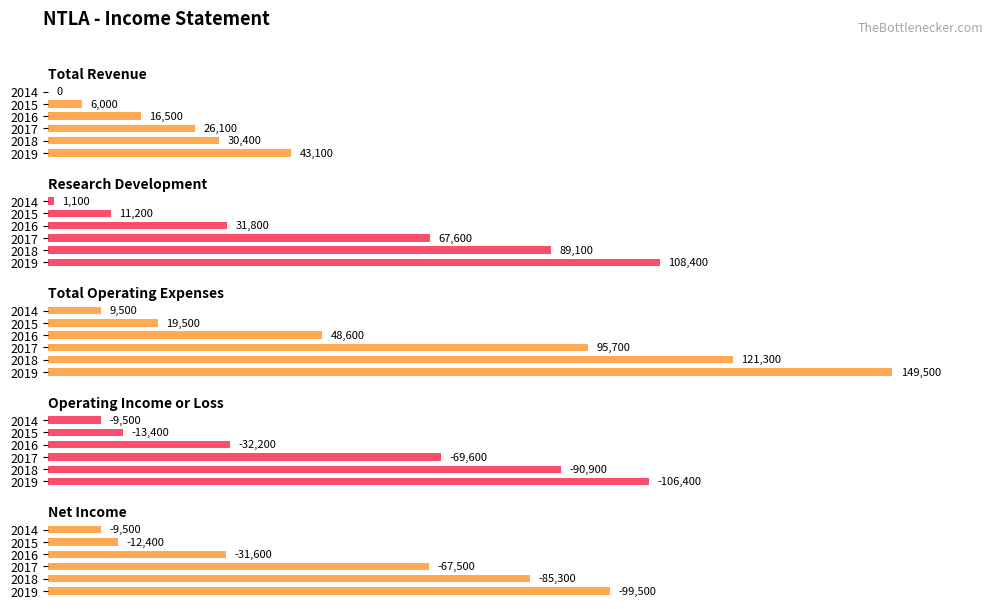

What are all the series names shown in the legend?

Total Revenue, Research Development, Total Operating Expenses, Operating Income or Loss, Net Income